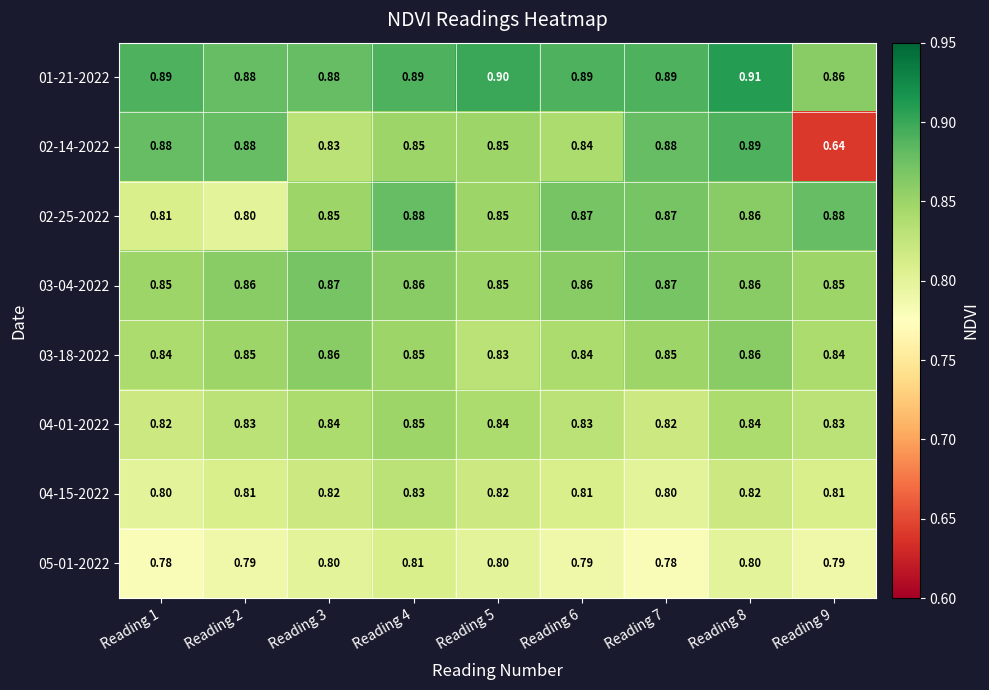

How many distinct data groups are displayed?

8